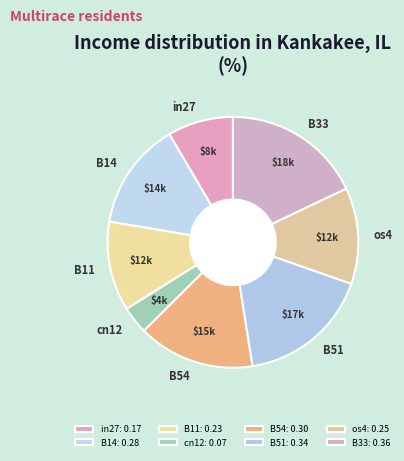

Between B14 and B11, which is larger?

B14